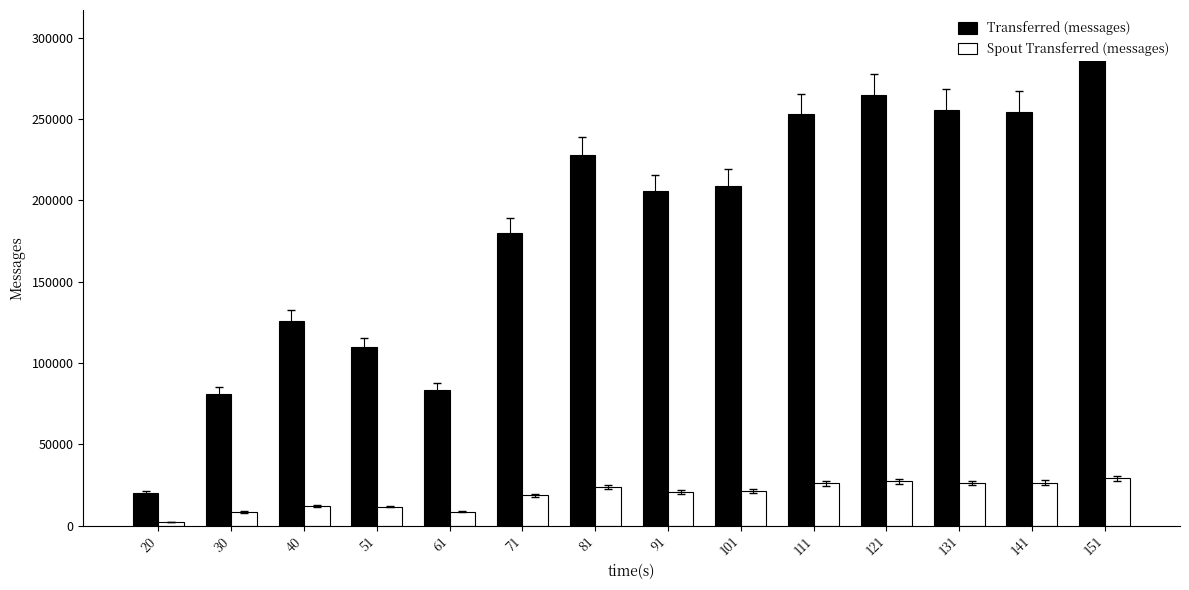

Which category has the highest value in the Spout Transferred (messages) series?

151